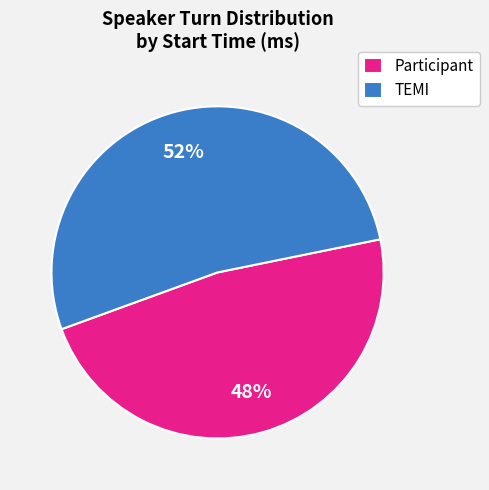

How many slices are in this pie chart?

2